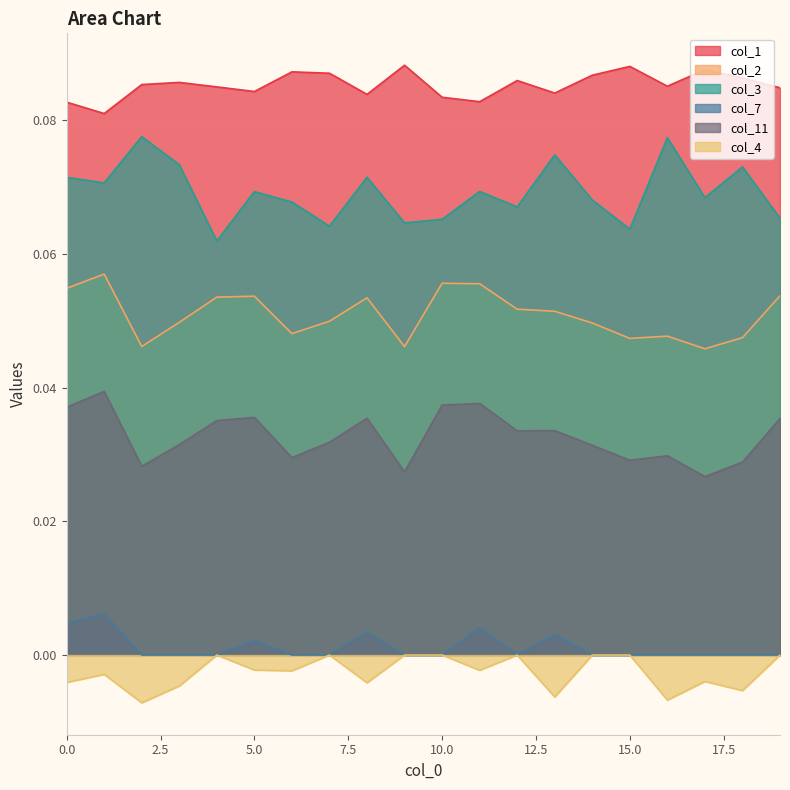

At how many categories does at least one series exceed 0?

20